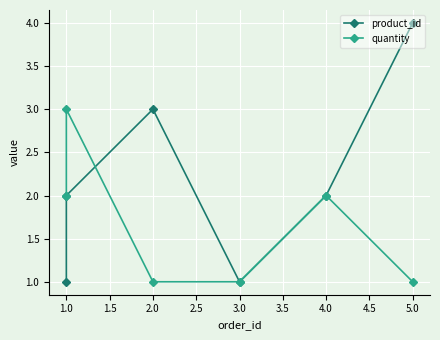

Rank the series by their average value, from lowest to highest.

quantity, product_id